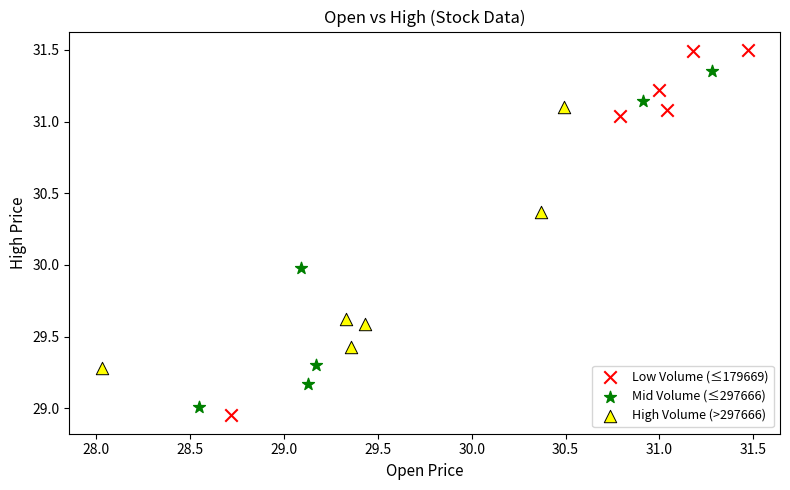

Which series contains the highest Y value?

Low Volume (≤179669)